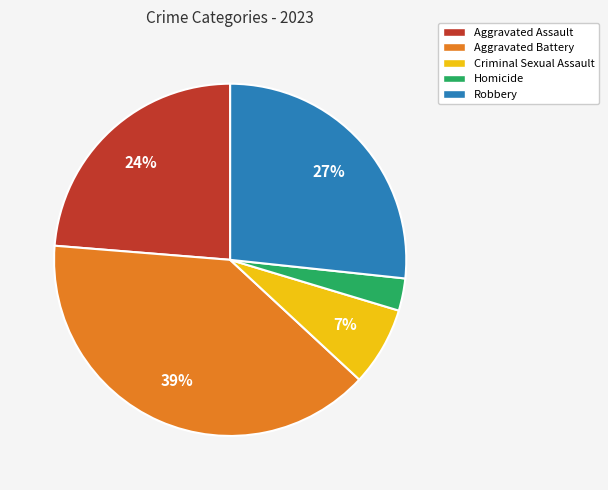

Rank the categories by value from lowest to highest.

Homicide, Criminal Sexual Assault, Aggravated Assault, Robbery, Aggravated Battery